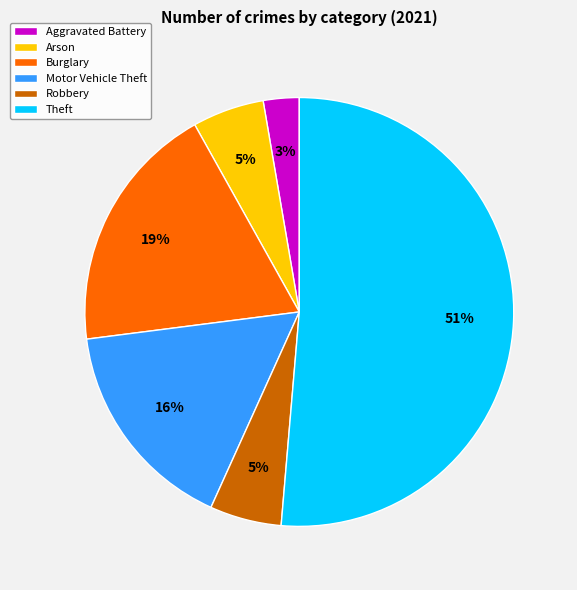

Which slice is the smallest?

Aggravated Battery